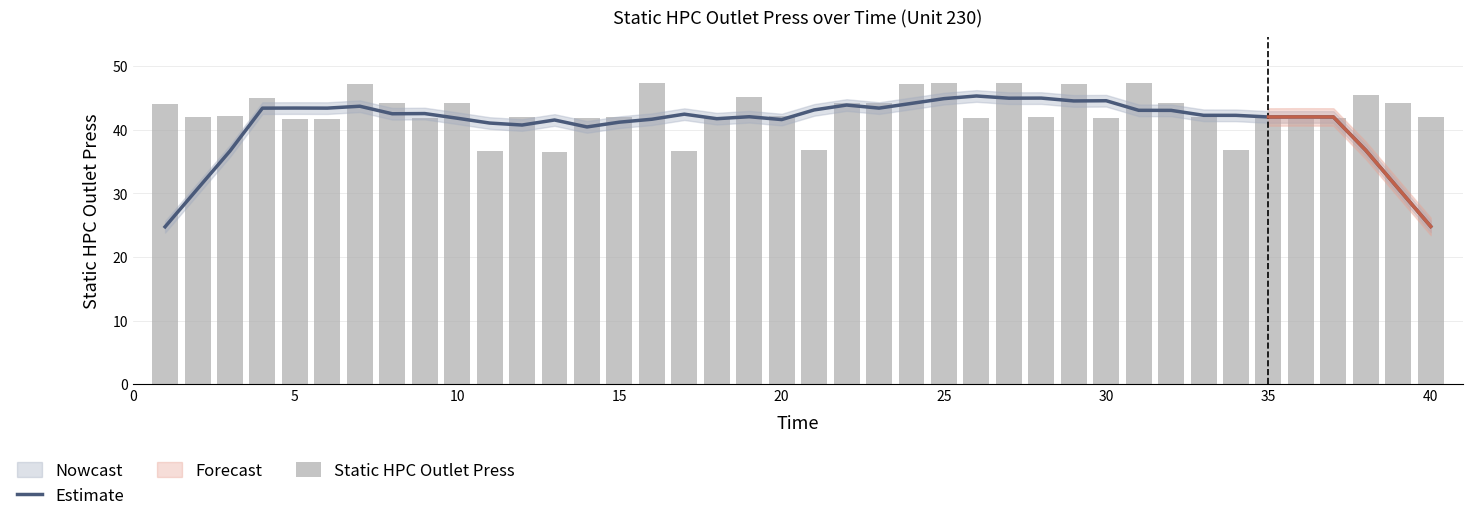

True or false: Estimate has a value of 55.3 at 10.

False